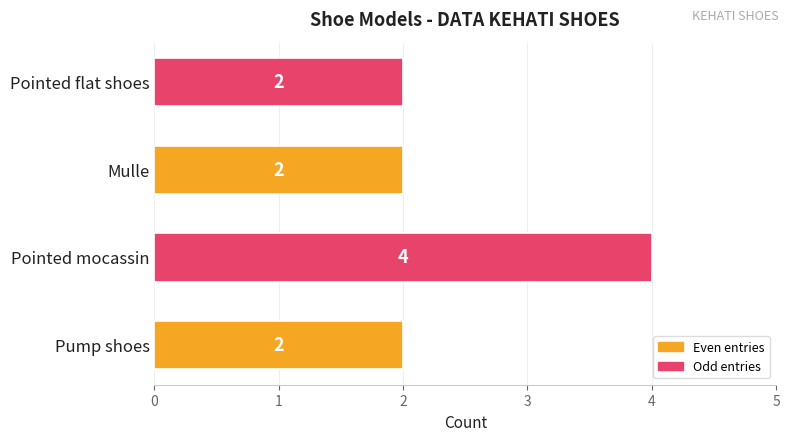

Are the bars grouped side by side (vs. stacked)?

No